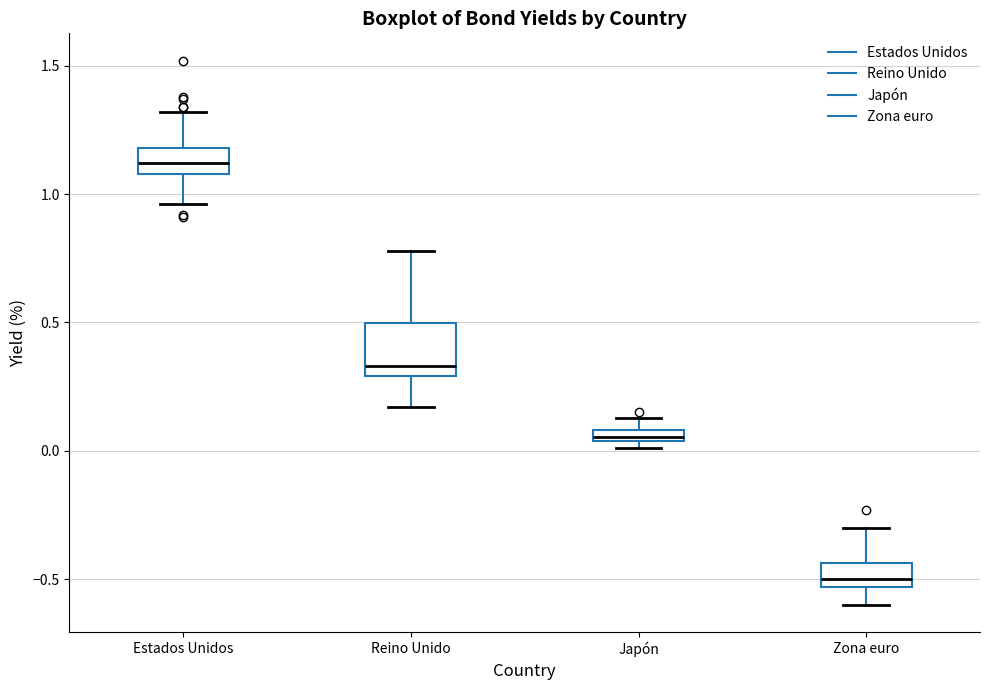

Which box has the lowest median line?

Zona euro